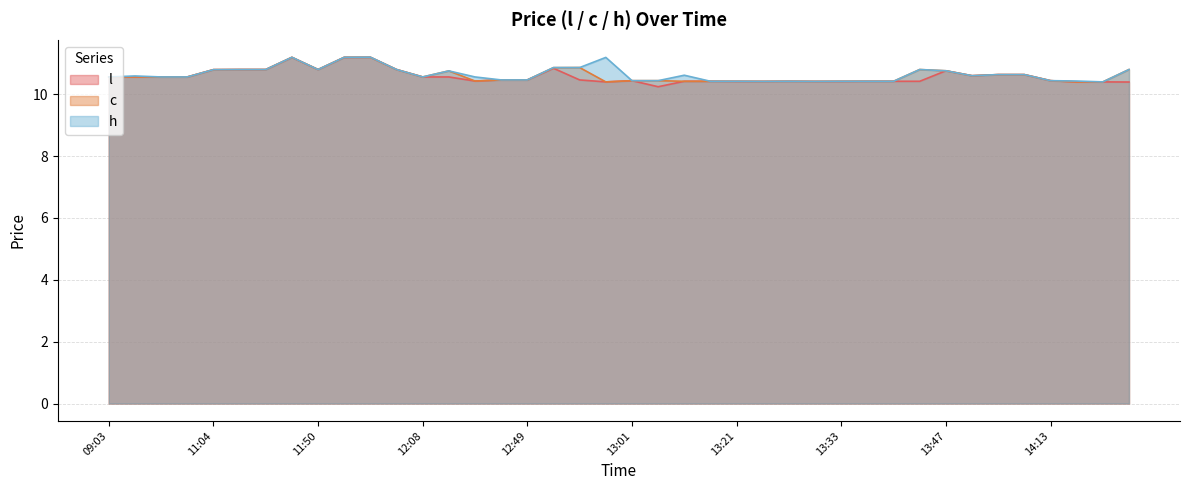

What is the sum of the l values at 14:03 and 13:35?

21.1